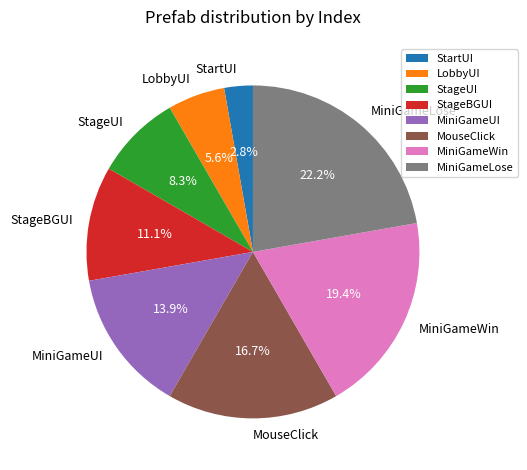

To the nearest percent, what portion does MouseClick represent?

17%